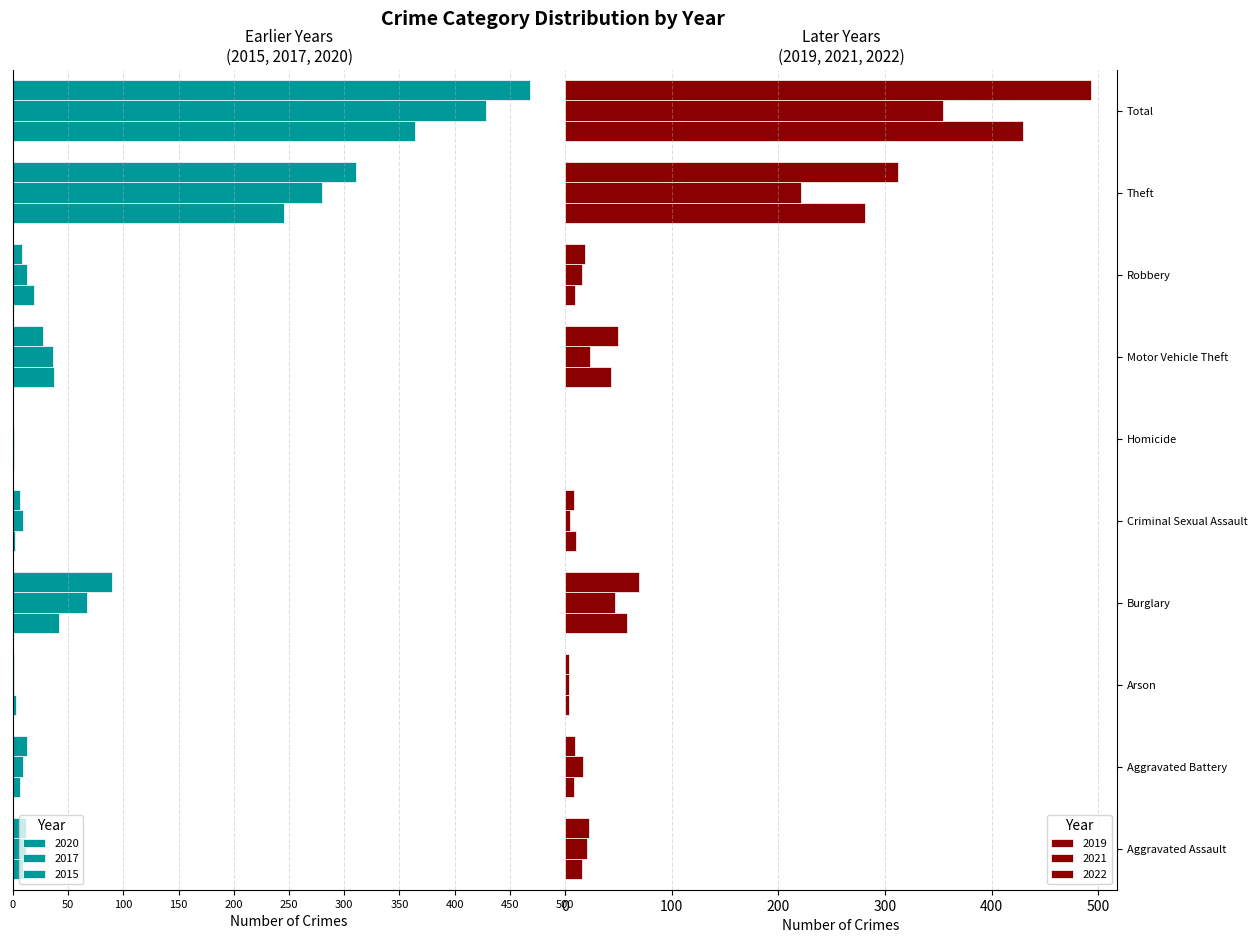

Reading left to right, what are all the values shown in this chart?

2020: -9	-6	-3	-42	-2	-1	-37	-19	-245	-364
2017: -12	-9	-1	-67	-9	-1	-36	-13	-280	-428
2015: -12	-13	-1	-90	-6	0	-27	-8	-311	-468
2019: 16	8	4	58	10	0	43	9	281	429
2021: 21	17	4	47	5	0	23	16	221	354
2022: 22	9	4	69	8	0	50	19	312	493